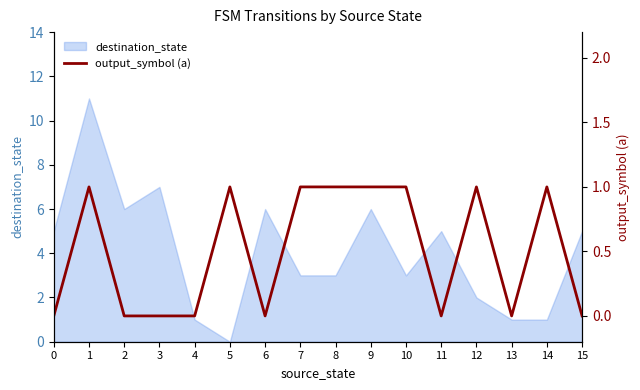

True or false: there are more than 2 points higher than both neighbors.

True